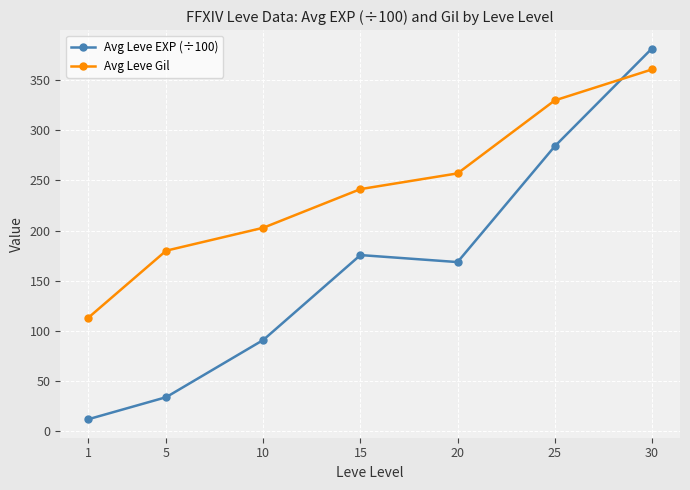

True or false: Avg Leve EXP (÷100) and Avg Leve Gil intersect in this chart.

True